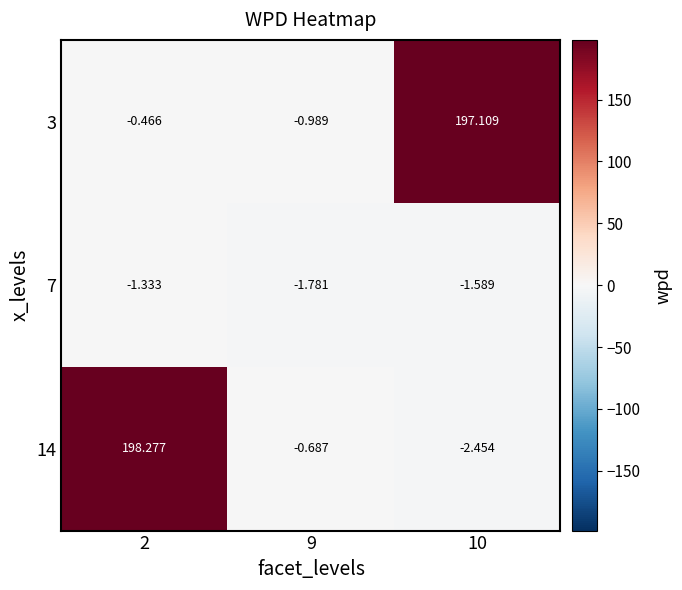

Which category has the highest value across all series?

2